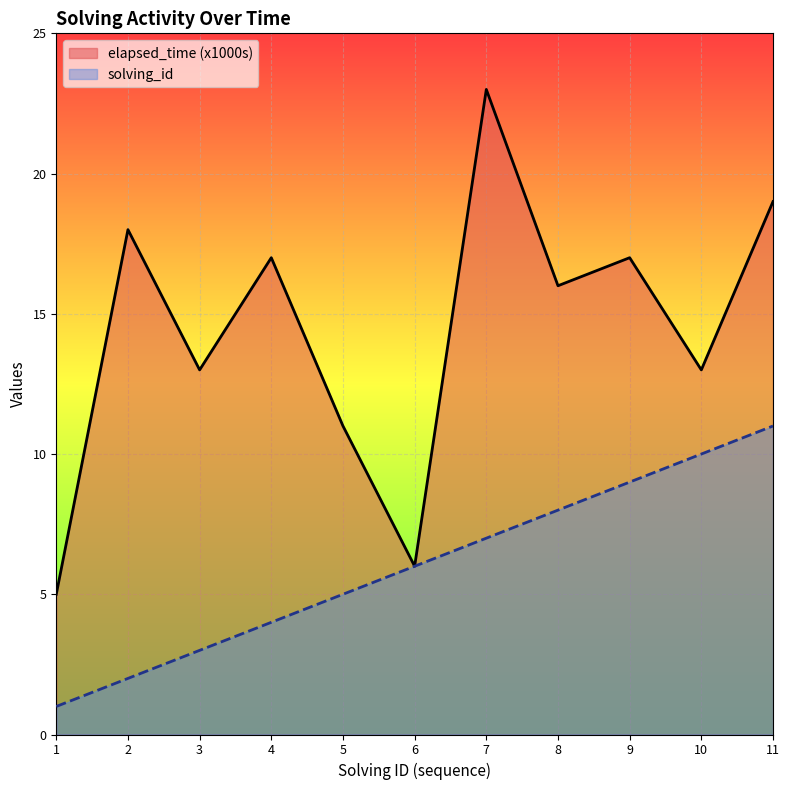

The value of solving_id at 6 is 6. True or false?

True